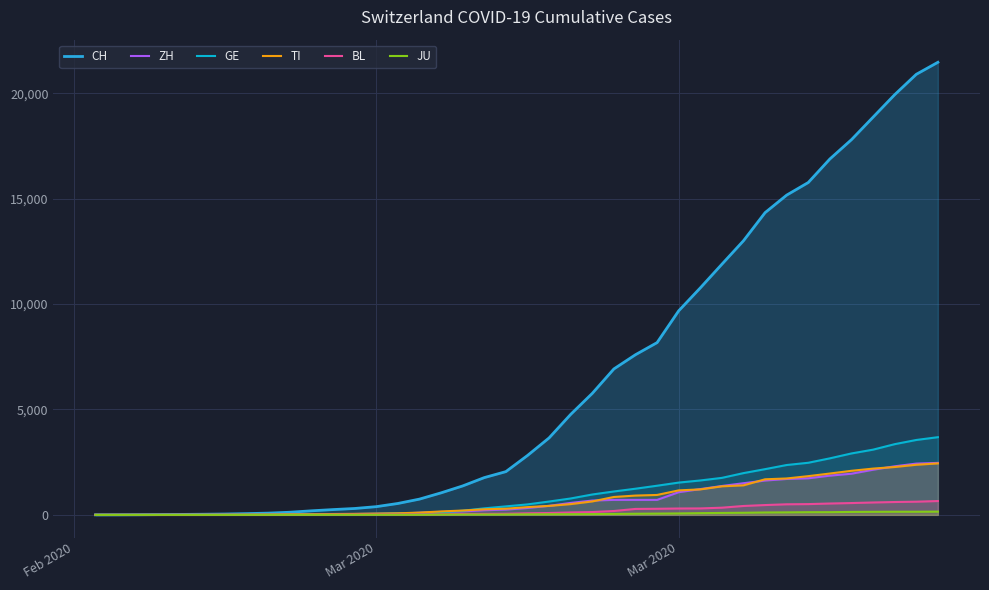

Reading left to right, extract all data points from this chart.

CH: 0	2	6	13	22	30	41	60	83	125	193	251	303	390	541	748	1045	1373	1768	2052	2817	3651	4767	5764	6923	7598	8172	9679	10766	11890	13004	14337	15169	15767	16883	17800	18867	19933	20899	21469
ZH: 0	0	2	2	6	7	15	13	15	23	29	34	40	49	62	101	140	163	218	250	326	429	568	679	711	711	711	1075	1223	1370	1502	1629	1703	1735	1861	1952	2141	2305	2433	2466
GE: 0	1	1	4	7	10	11	14	14	17	21	32	40	50	75	91	123	197	310	403	497	633	778	967	1110	1241	1383	1532	1632	1755	1981	2169	2365	2472	2682	2914	3094	3354	3553	3685
TI: 0	1	1	1	2	2	4	8	13	25	28	41	49	61	75	108	163	206	265	293	368	426	511	638	849	916	945	1162	1209	1354	1401	1688	1727	1837	1962	2091	2195	2271	2377	2442
BL: 0	0	0	1	2	2	2	2	2	6	6	15	19	20	22	26	26	42	47	54	76	89	116	134	184	282	289	302	306	341	422	466	502	511	539	561	588	610	625	656
JU: 0	0	1	1	1	1	1	2	2	4	4	5	5	7	7	7	12	17	18	19	25	29	32	36	44	54	61	69	82	92	100	114	119	127	128	140	145	149	149	154